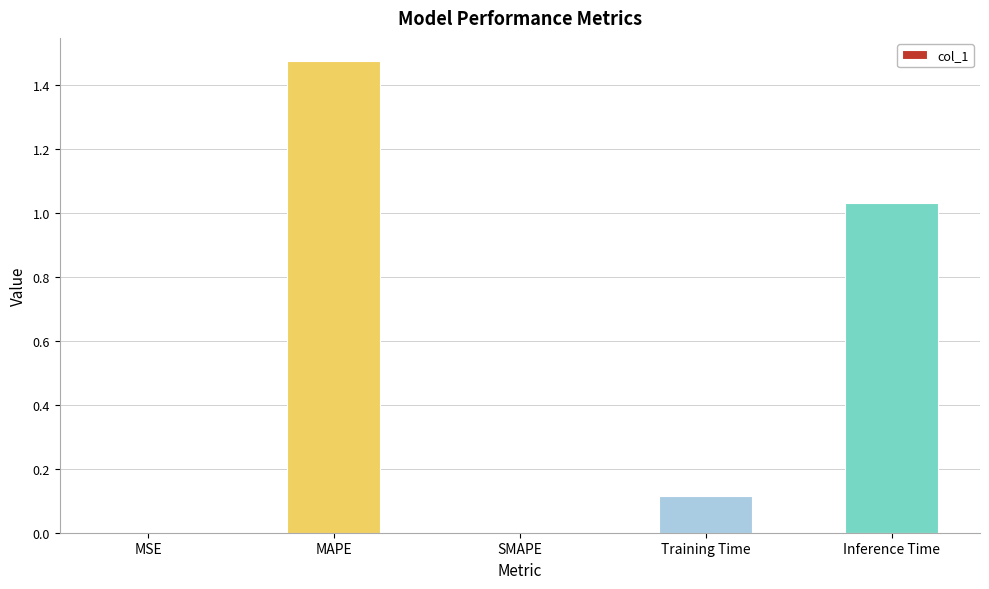

The chart shows a value of 0.0 at SMAPE. True or false?

True